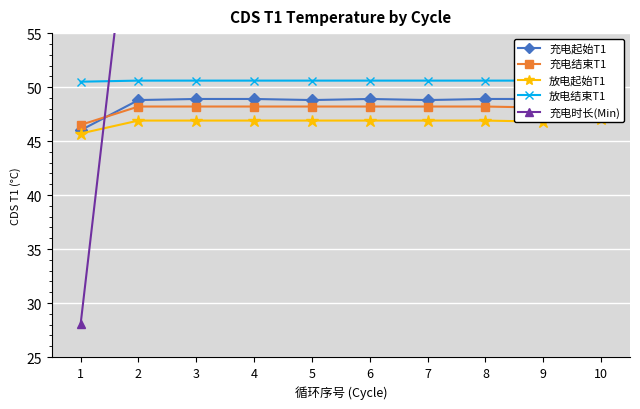

What is the total value across all series at 8?

269.0